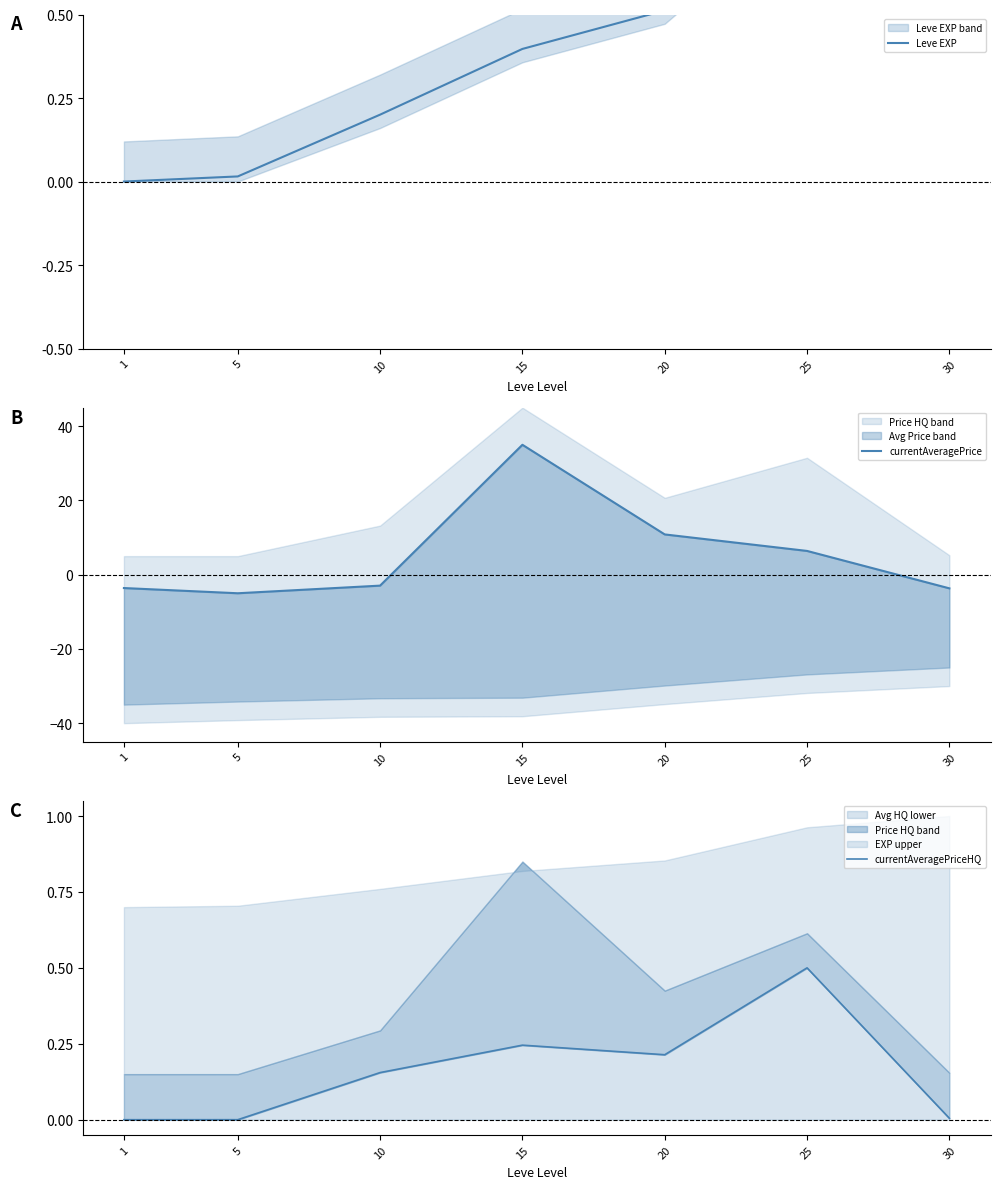

Which has a higher value, 5 or 30?

30